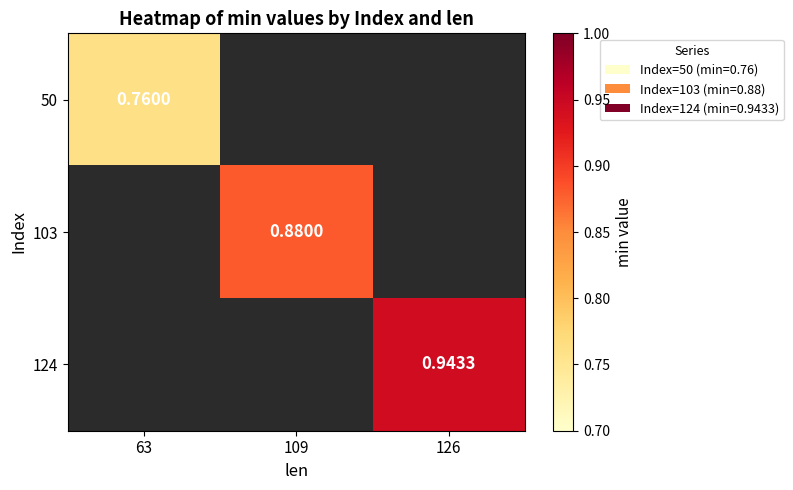

List the series in order of their peak value, lowest first.

50, 103, 124